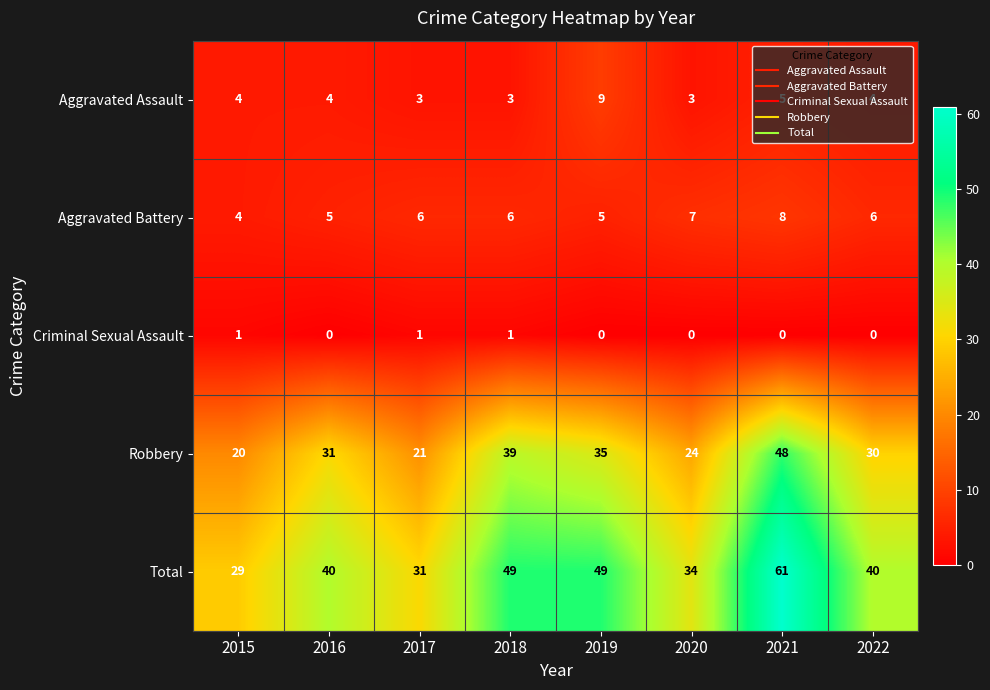

What is the spread (max minus min) of values at 2022?

40